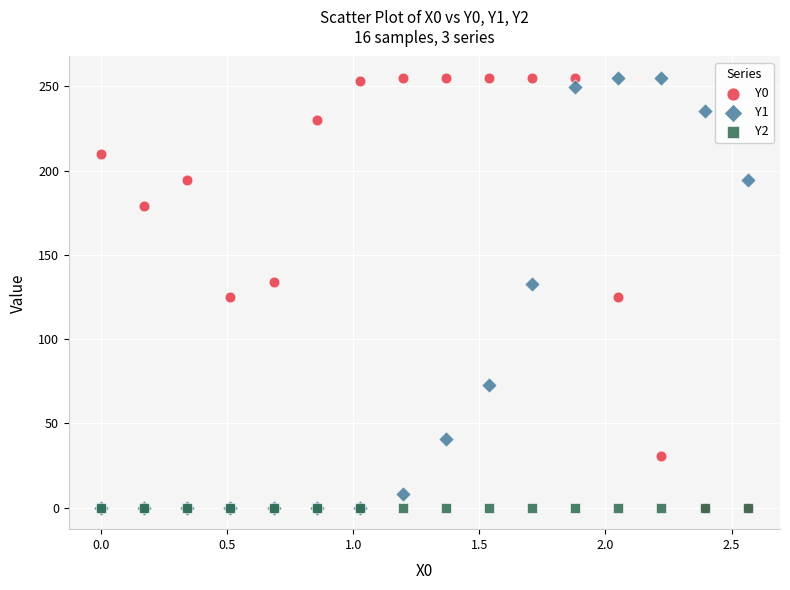

What are all the series names shown in the legend?

Y0, Y1, Y2